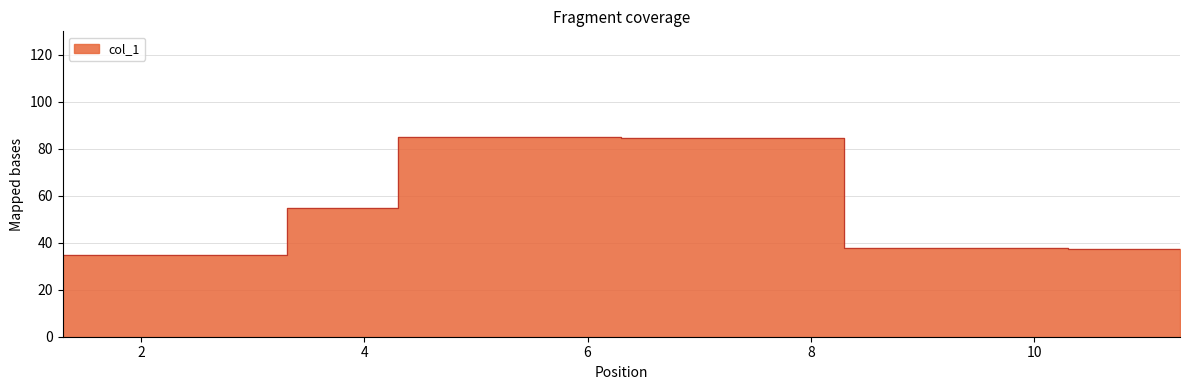

What position from the left is 11.307?

11